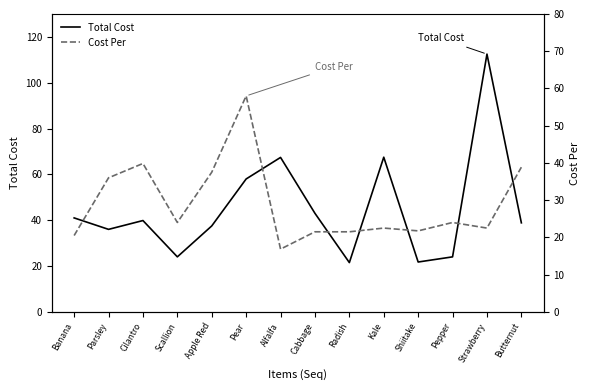

Reading left to right, what are all the values shown in this chart?

Total Cost: 41.0	36.0	39.9	24.0	37.5	58.0	67.4	43.0	21.5	67.5	21.8	24.0	112.5	38.9
Cost Per: 20.5	36.0	39.9	24.0	37.5	58.0	16.9	21.5	21.5	22.5	21.8	24.0	22.5	38.9